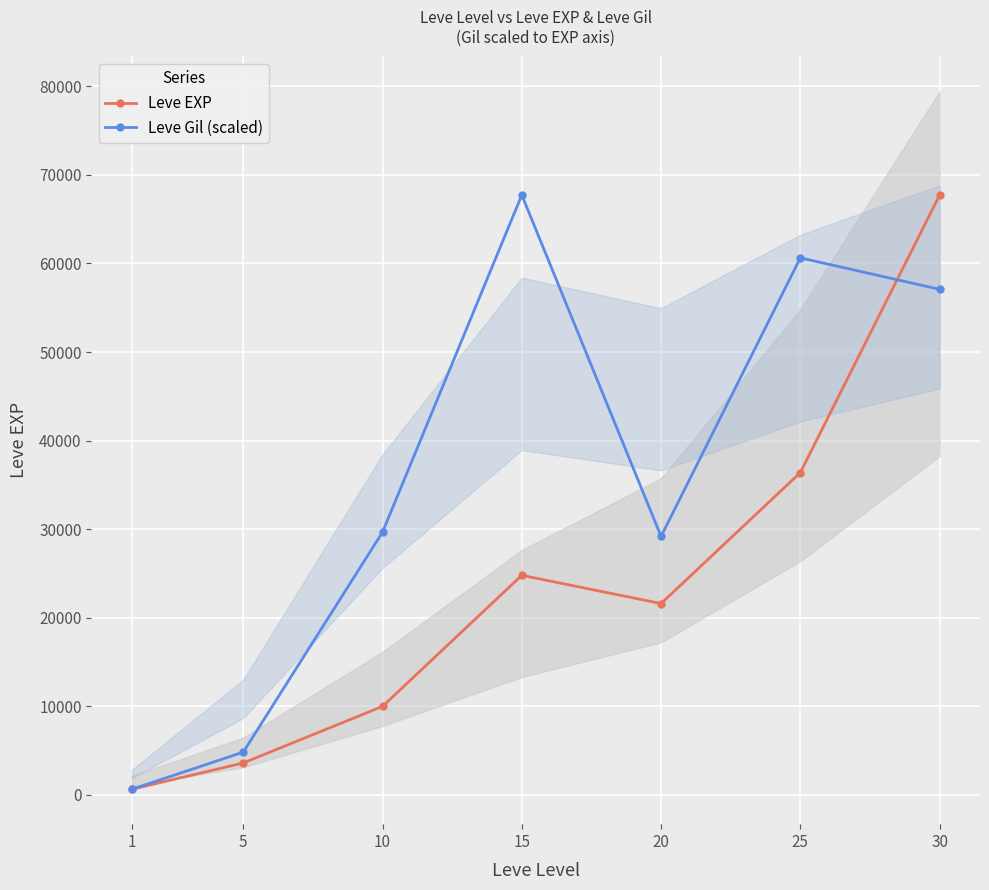

Is it true that Leve Gil (scaled) equals 18954.5 at 10?

False